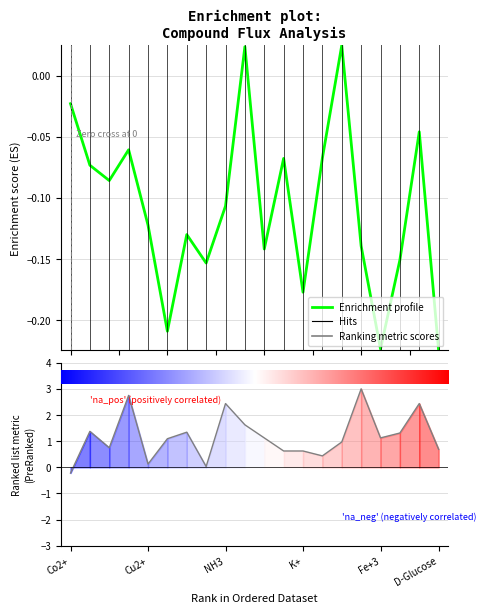

Is this an area chart (filled region under the line)?

No